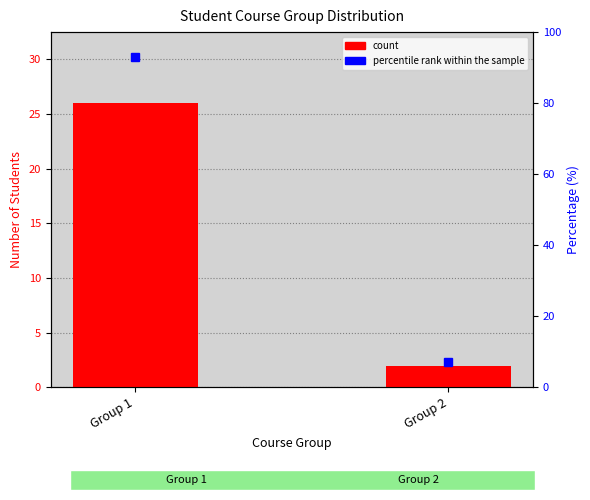

Where is the data nearest to the value 14?

Group 1